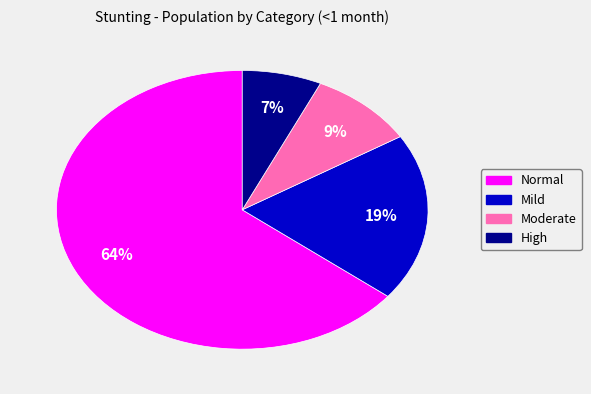

Which slice is the smallest?

High